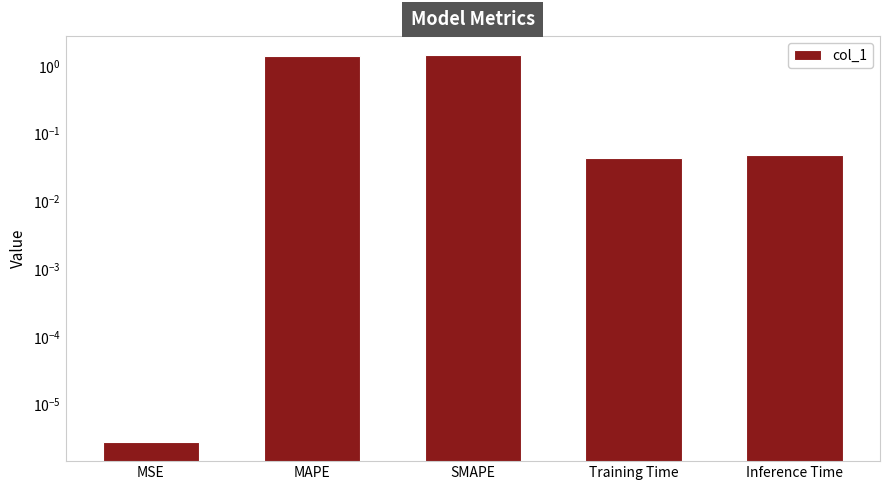

Reading right to left, transcribe all the data shown in this chart.

Inference Time=0.0	Training Time=0.0	SMAPE=1.4	MAPE=1.4	MSE=0.0